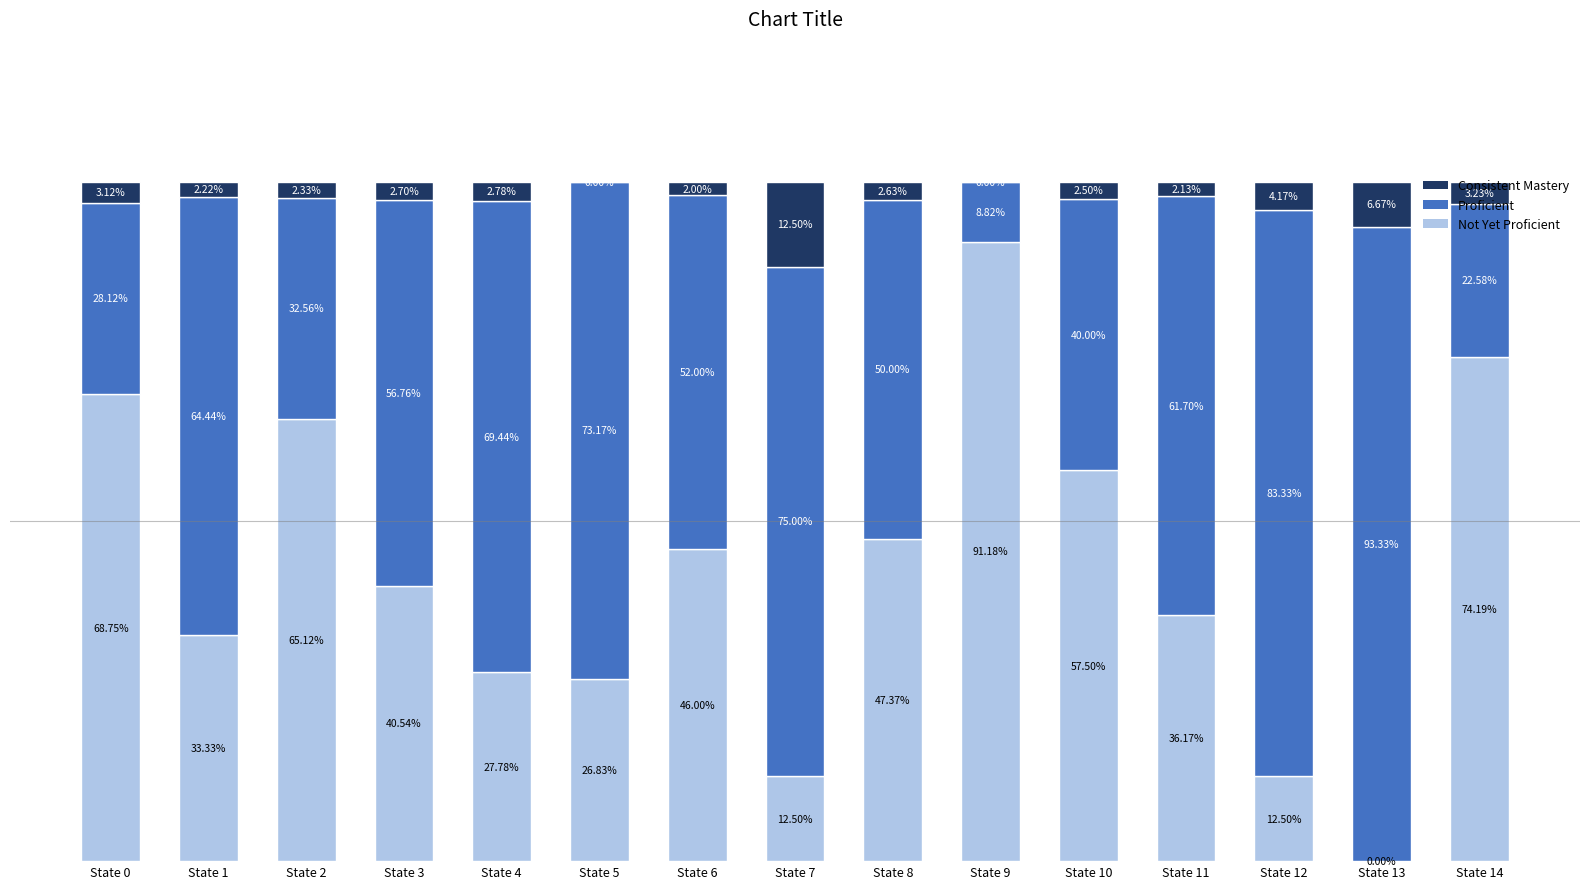

Does the chart contain stacked bars?

Yes